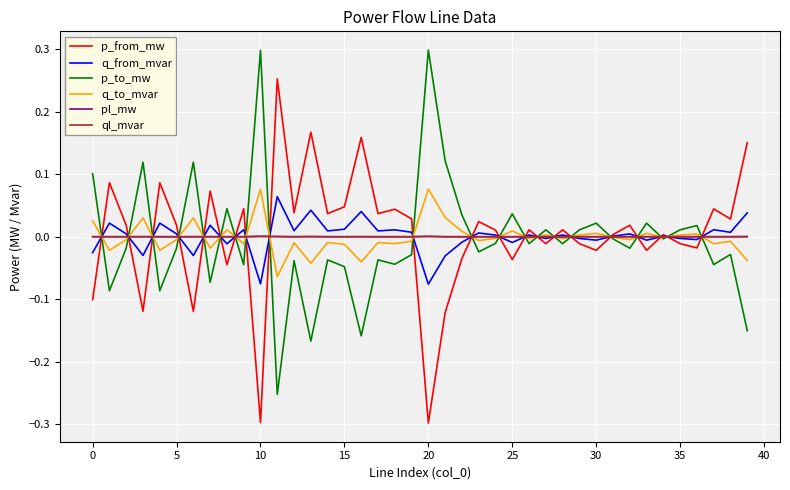

Is this an area chart (filled region under the line)?

No